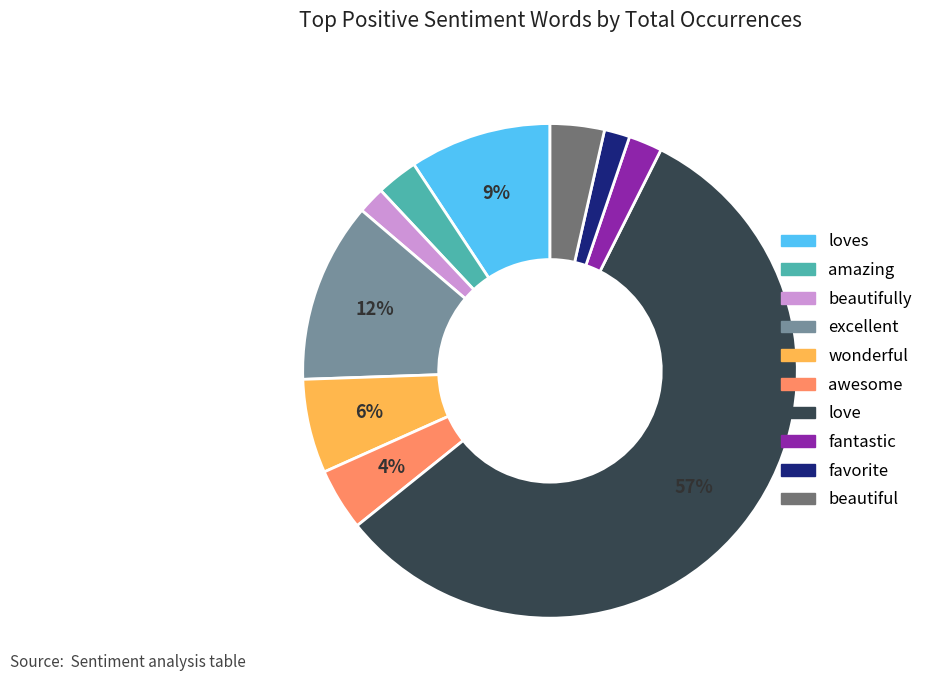

To the nearest percent, what is the average slice percentage?

10%